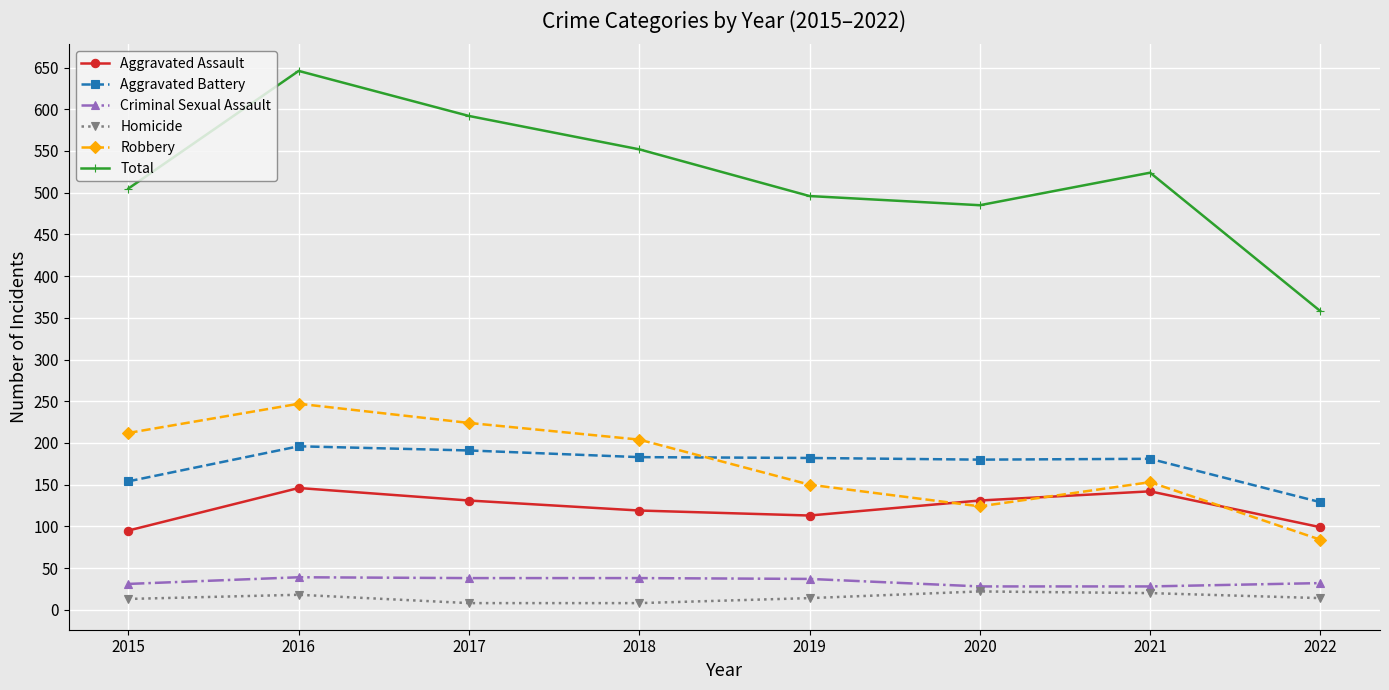

What is the sum of all Homicide values?

117